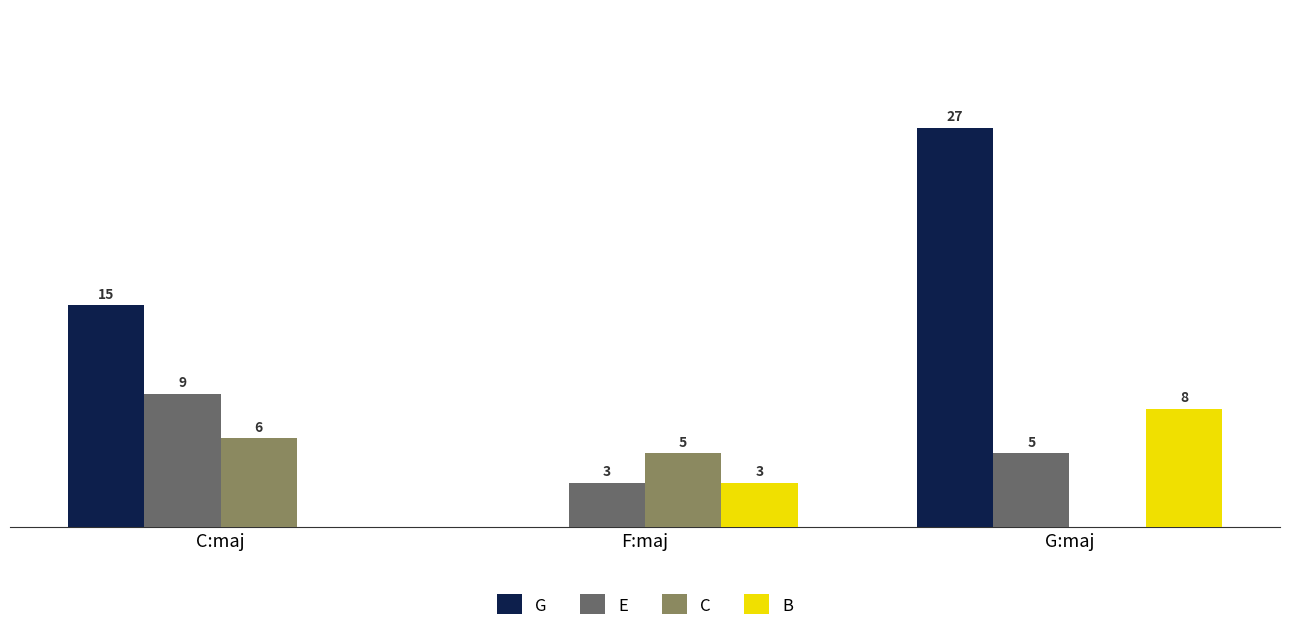

At which label is G closest to 13?

C:maj